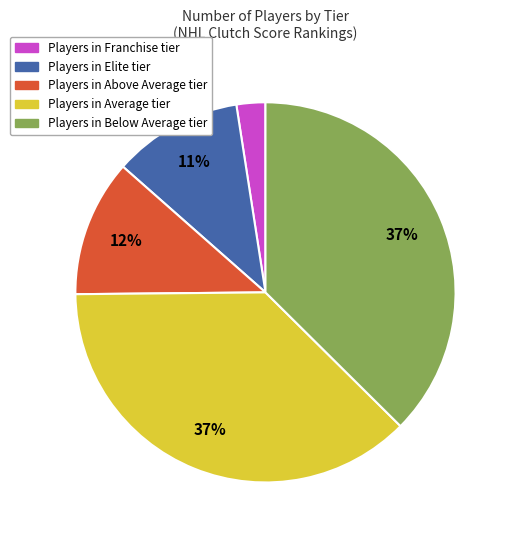

True or false: Players in Above Average tier accounts for 12% of the total.

True